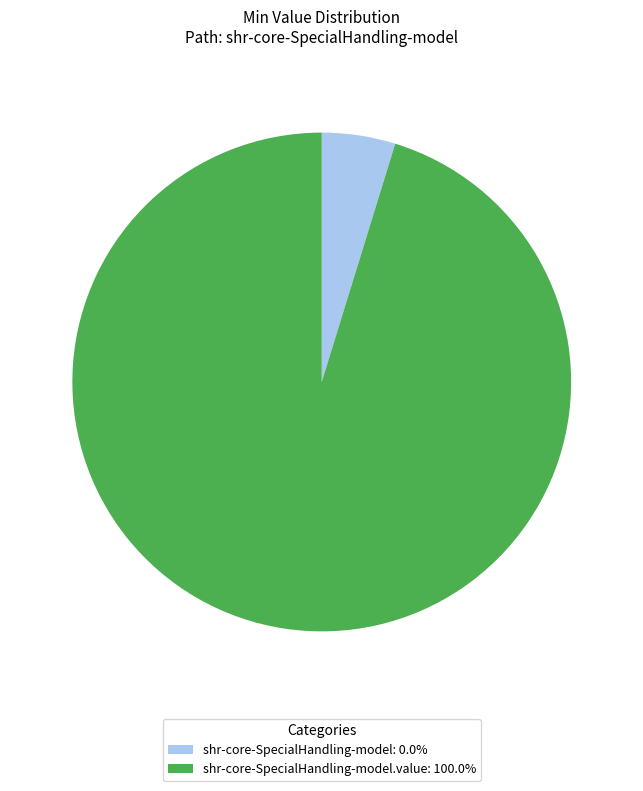

What is the ratio of the value at shr-core-SpecialHandling-model.value: 100.0% to the value at shr-core-SpecialHandling-model: 0.0%?

20.0